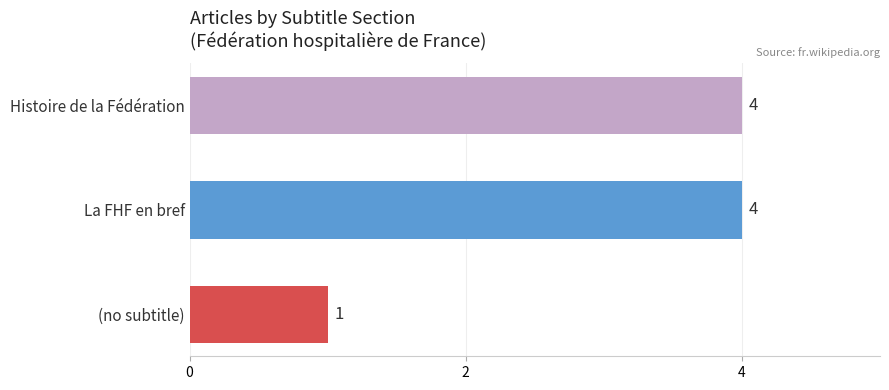

What is the difference between the second highest and minimum values?

3